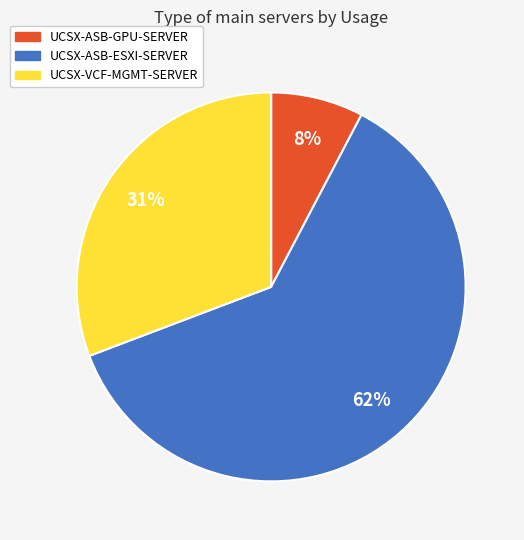

To the nearest percent, what portion does UCSX-VCF-MGMT-SERVER represent?

31%